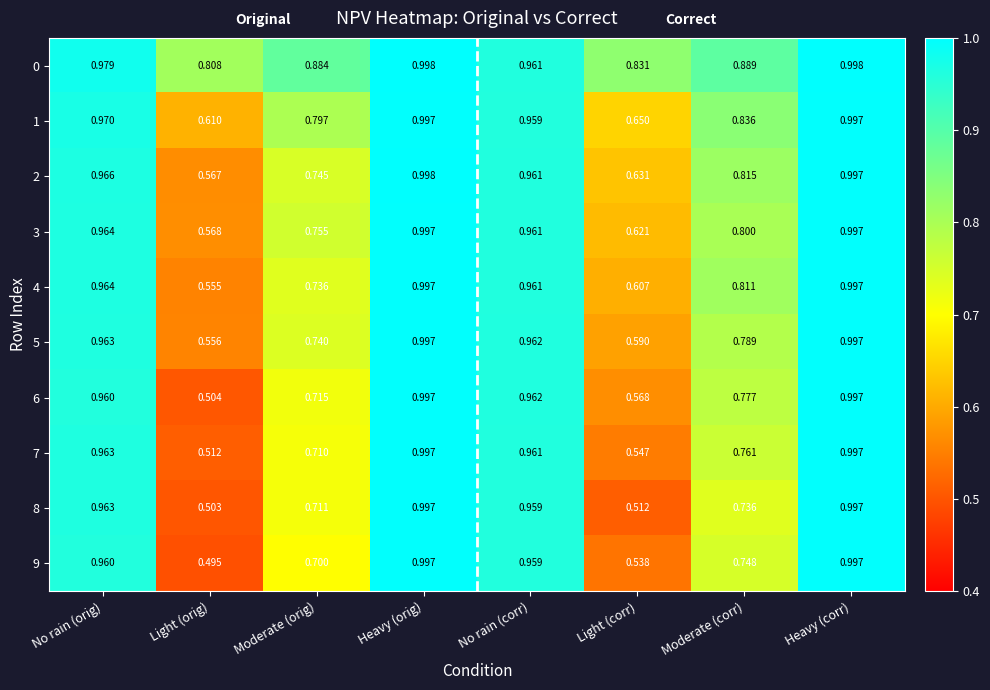

What is the total value across all series at Light (orig)?

5.7